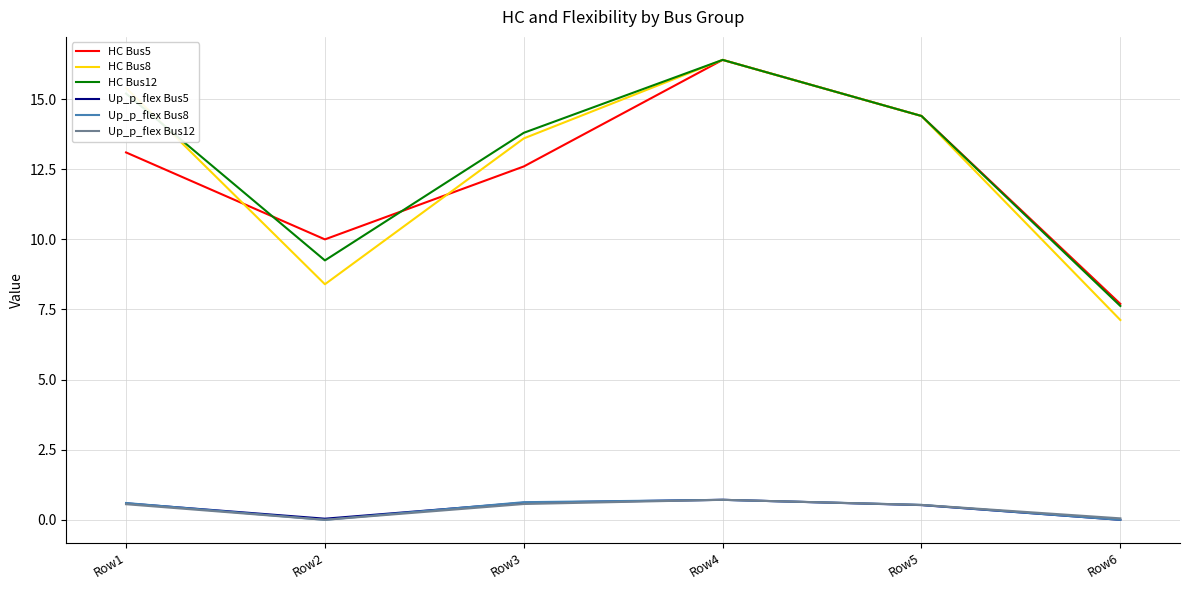

What is the difference between the second highest and minimum values in the HC Bus8 series?

8.3